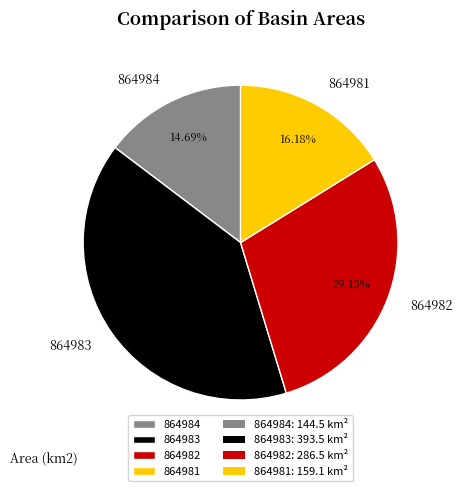

Which slice is the largest?

864983